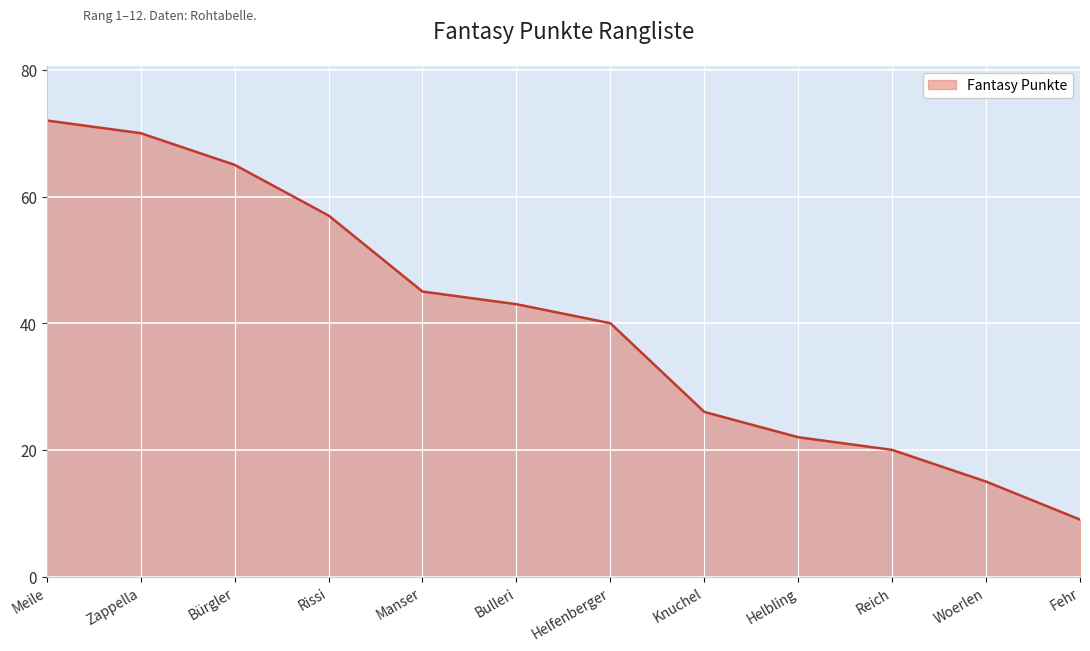

How many lines are shown in the chart?

1